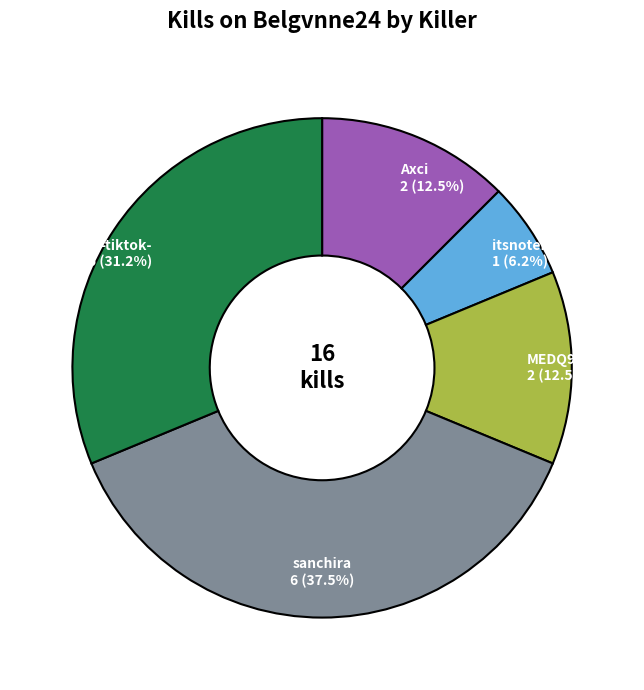

How many segments does this pie chart have?

5